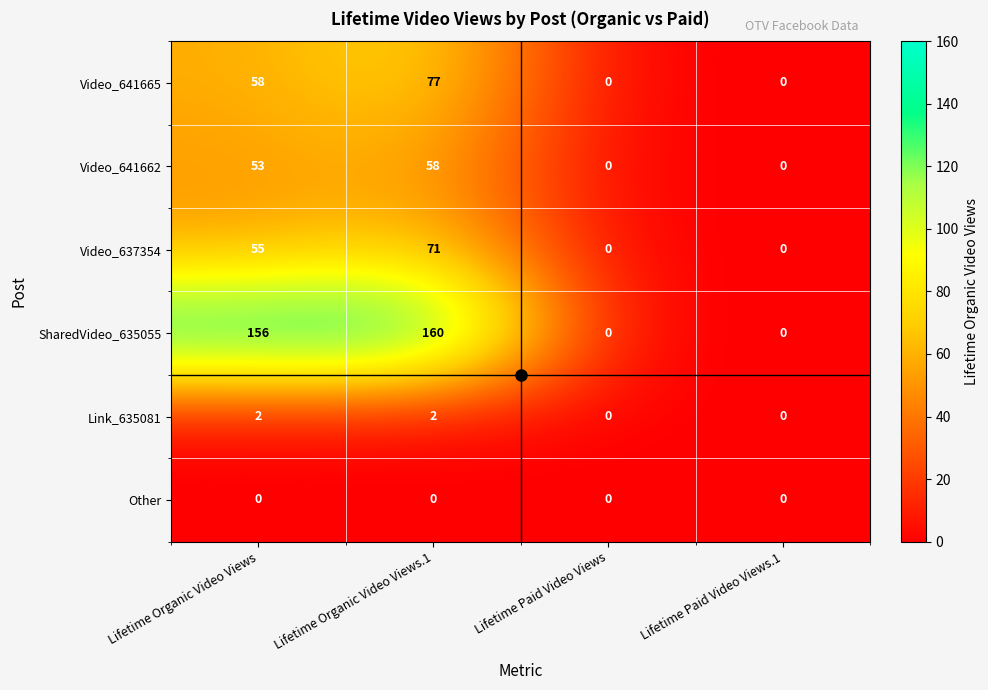

What is the approximate value of Video_641665 at Lifetime Organic Video Views, to the nearest 5?

60